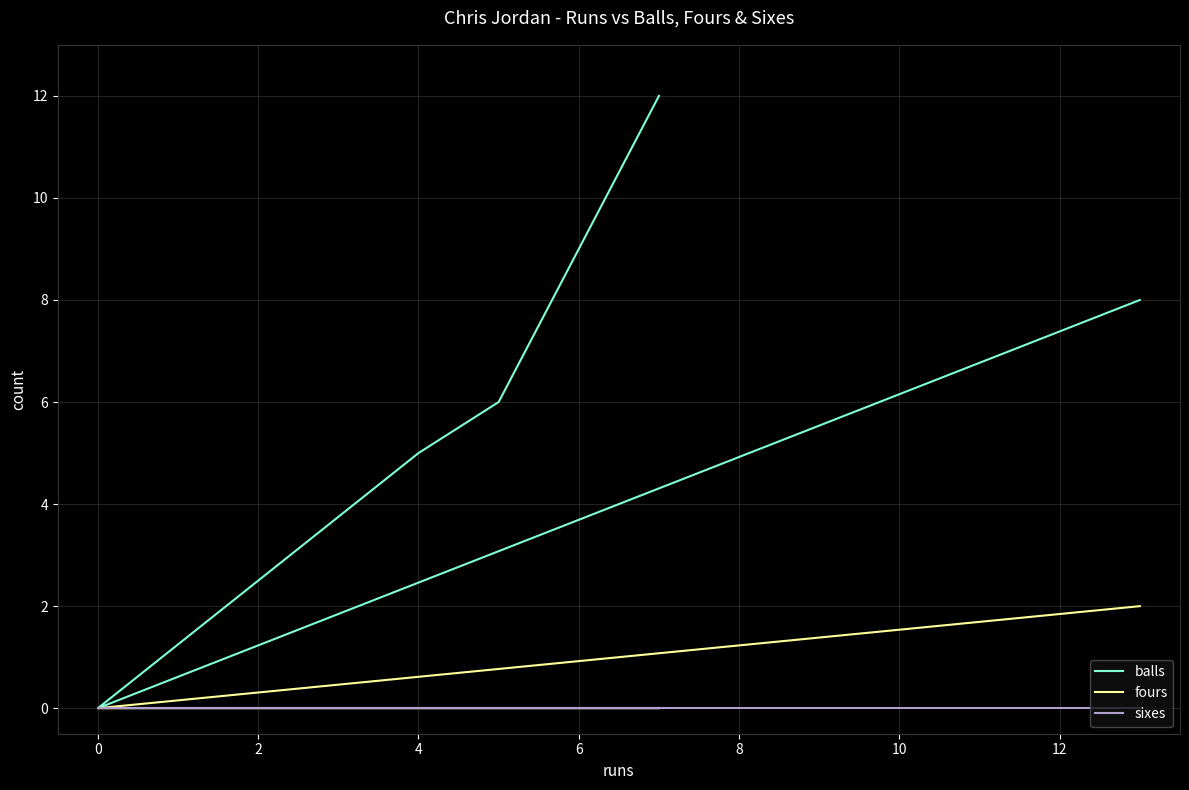

List the series in order of their peak value, lowest first.

sixes, fours, balls